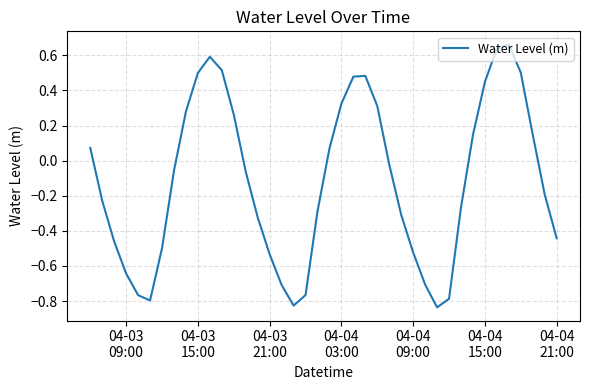

What is the difference between the maximum and minimum values?

1.5